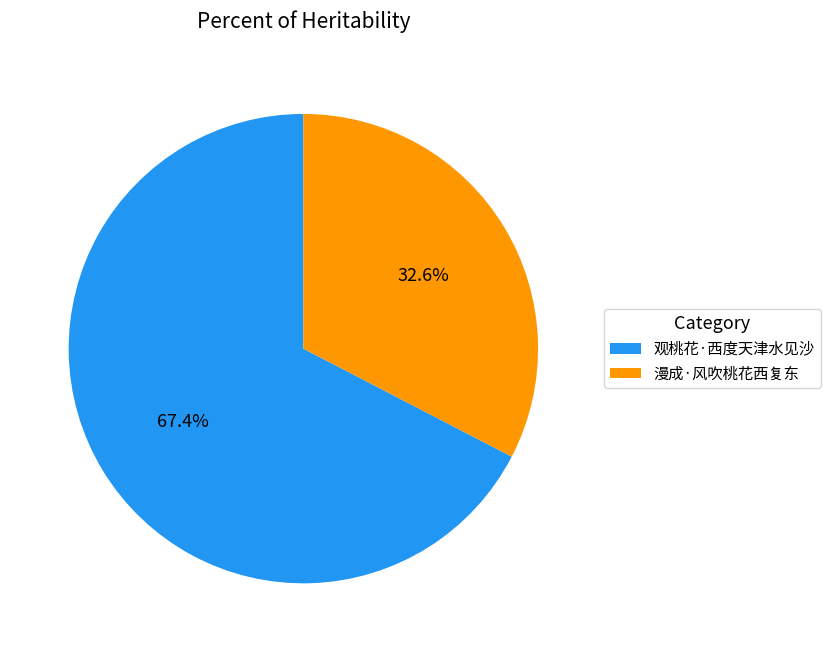

Which has a higher value, 观桃花·西度天津水见沙 or 漫成·风吹桃花西复东?

观桃花·西度天津水见沙